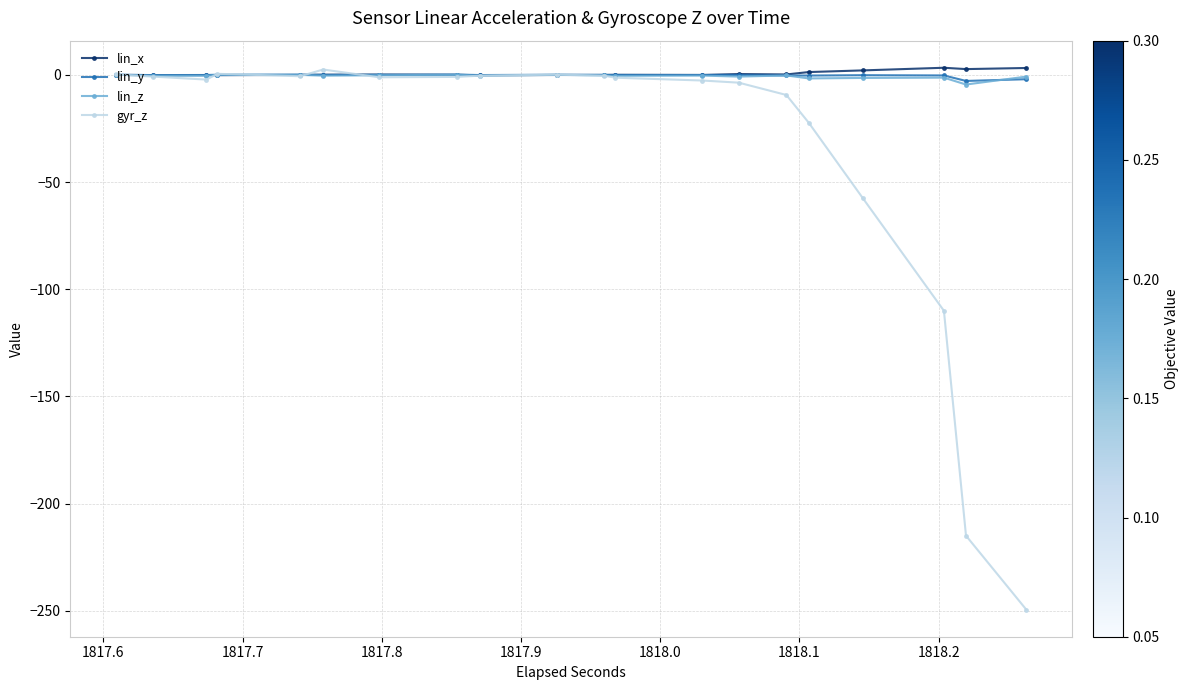

True or false: lin_z has more than 2 points higher than both neighbors.

True